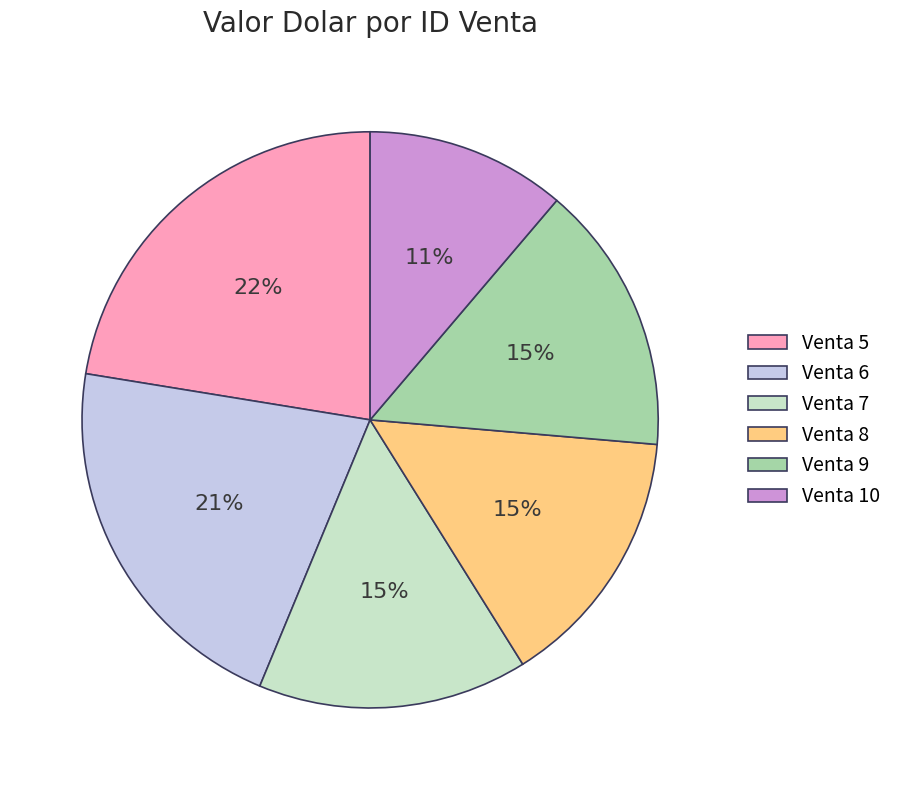

Is there a majority slice in this chart?

No